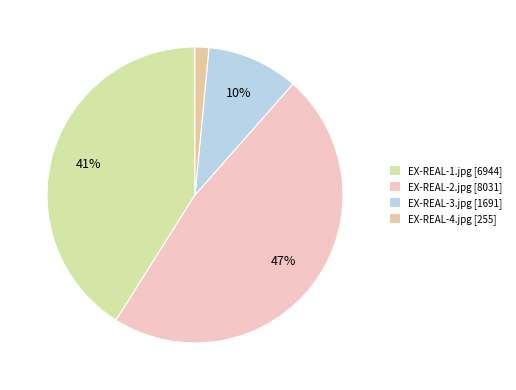

To the nearest percent, what portion does EX-REAL-1.jpg represent?

41%